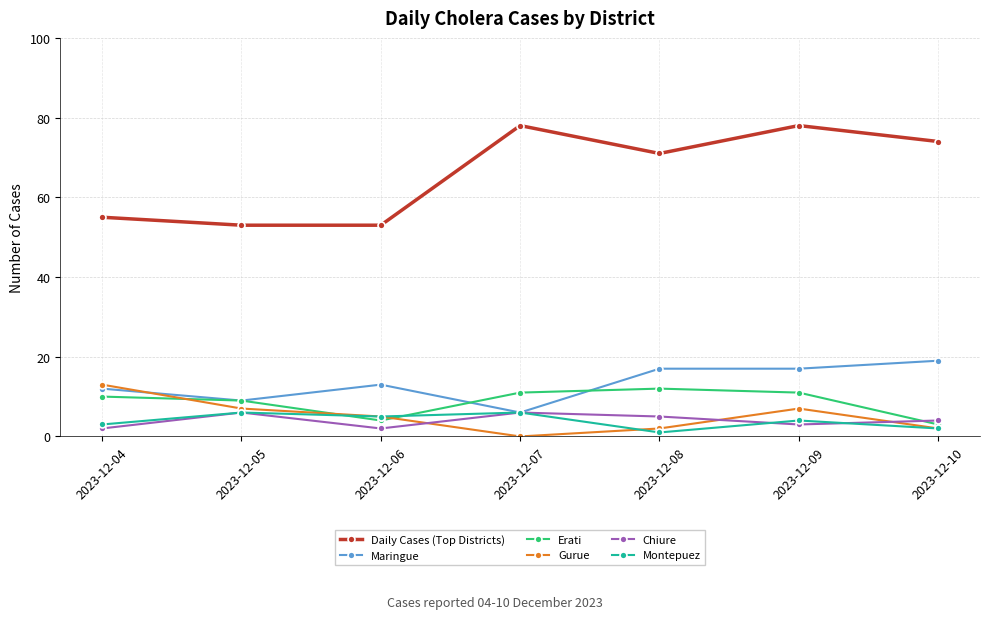

Does the chart have visible grid lines?

Yes